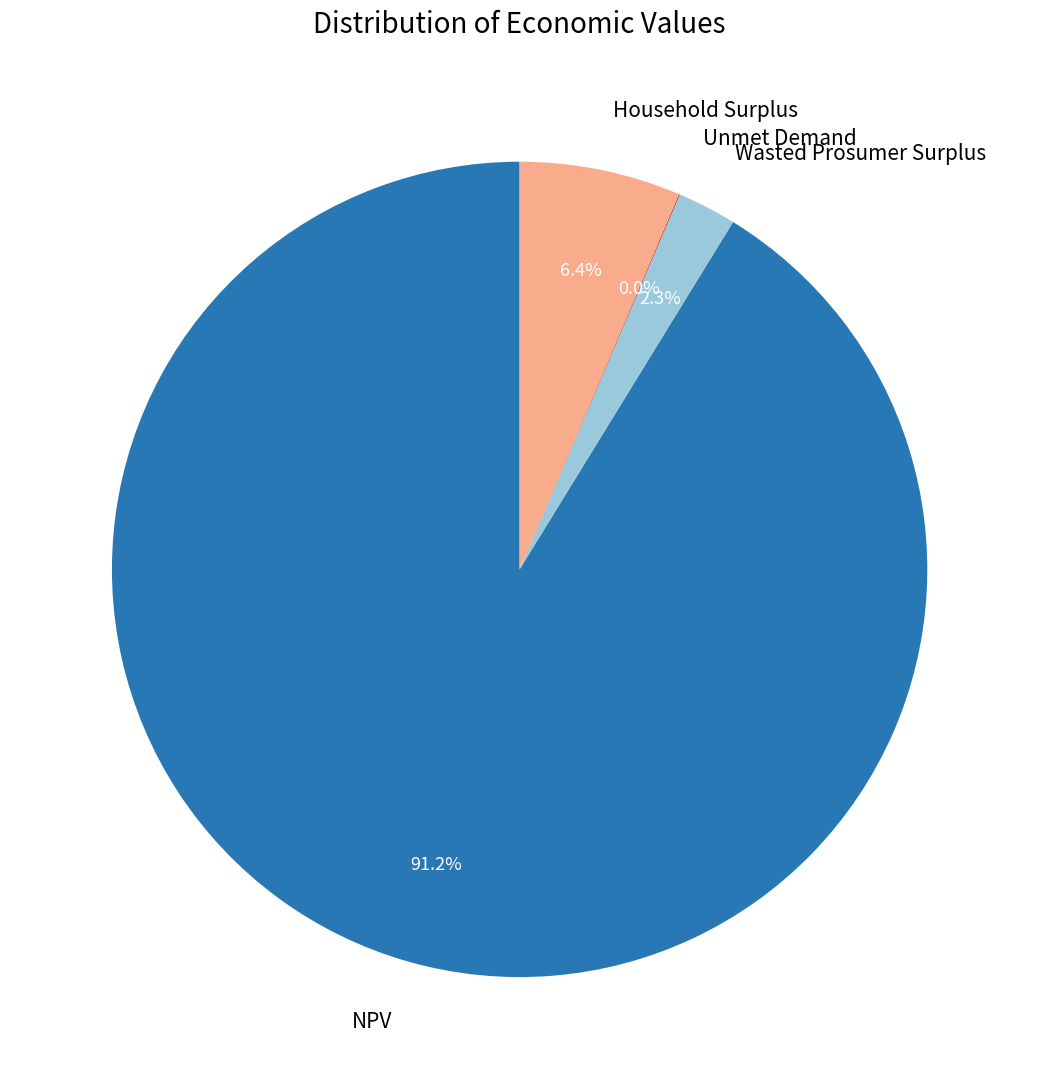

What percentage do NPV and Wasted Prosumer Surplus together represent?

93.6%